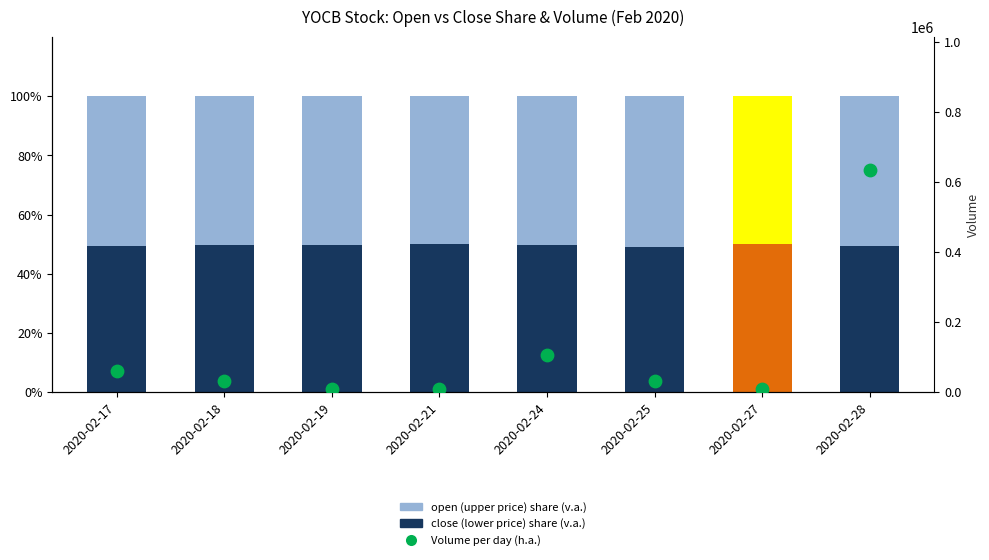

Which series has the widest spread of Y values?

Volume (right axis)